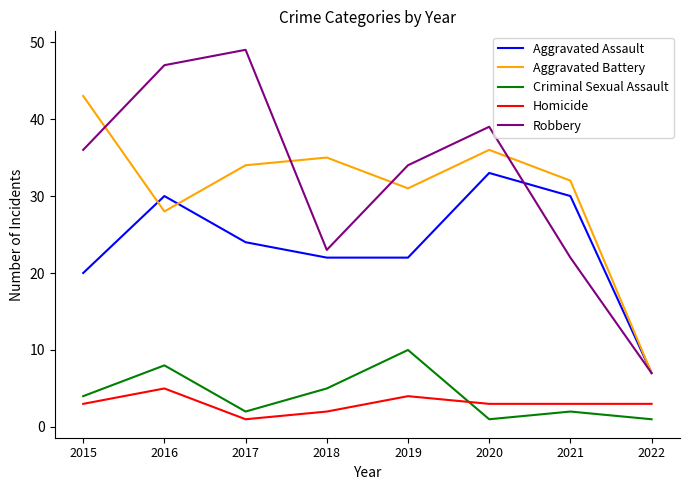

List the series in order of their peak value, highest first.

Robbery, Aggravated Battery, Aggravated Assault, Criminal Sexual Assault, Homicide